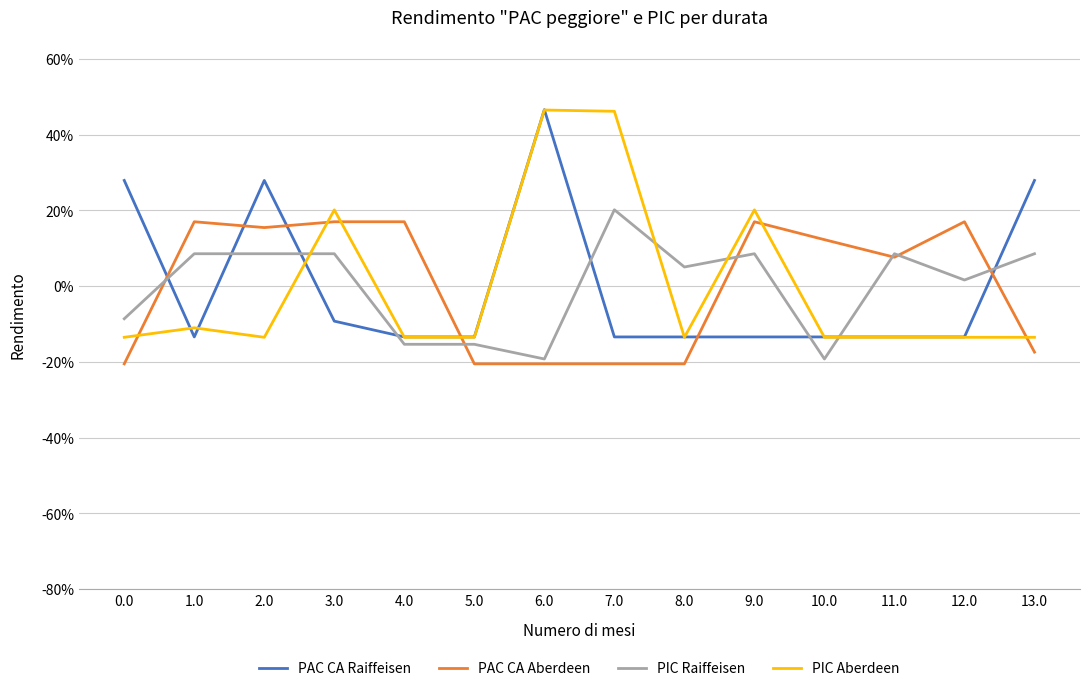

True or false: PAC CA Raiffeisen has a value of -20.7 at 8.0.

False